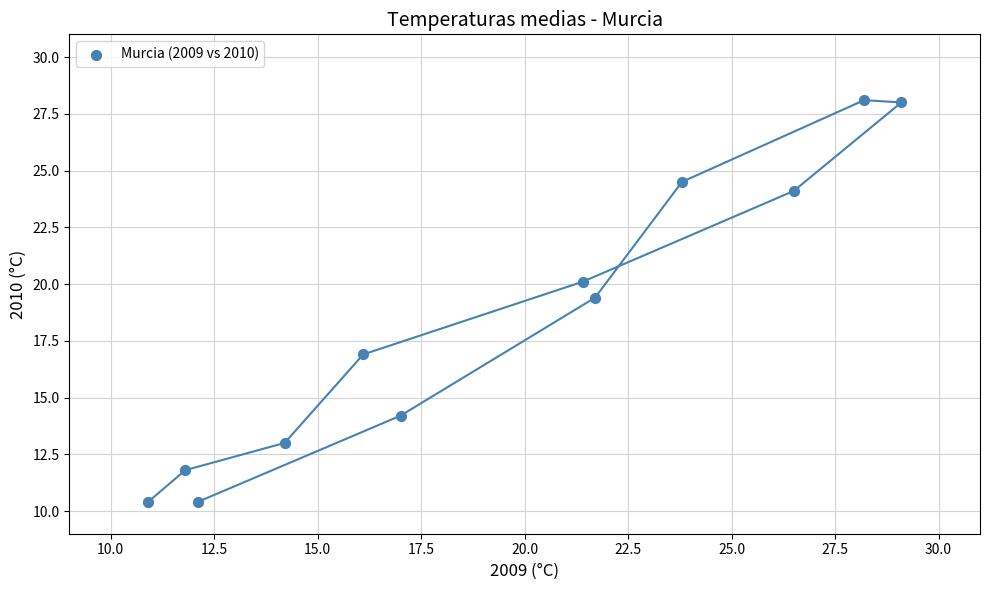

What is the average Y value?

18.4